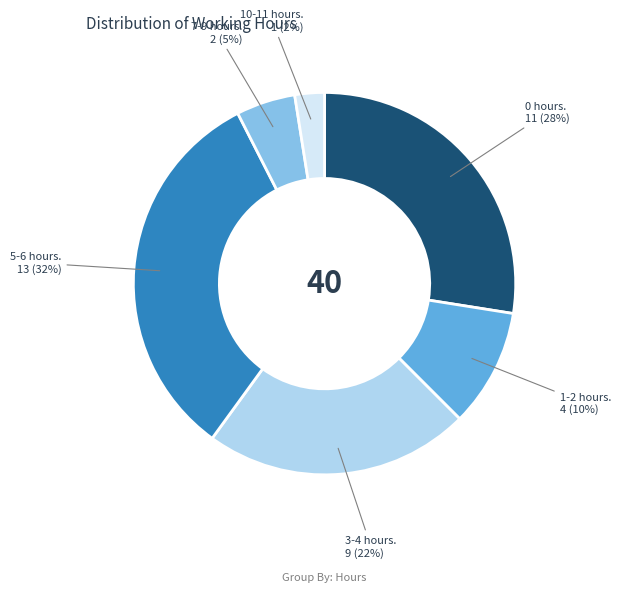

Is there a majority slice in this chart?

No